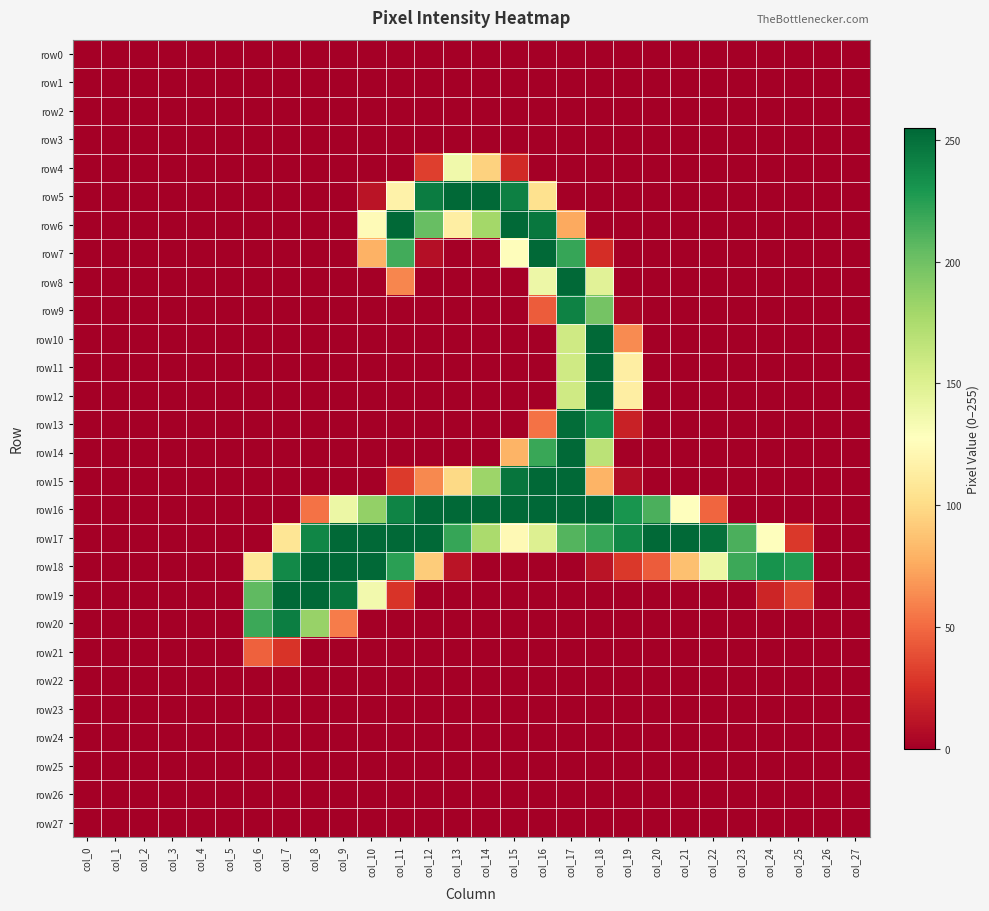

Reading right to left, transcribe all the data shown in this chart.

row0: col_27=0	col_26=0	col_25=0	col_24=0	col_23=0	col_22=0	col_21=0	col_20=0	col_19=0	col_18=0	col_17=0	col_16=0	col_15=0	col_14=0	col_13=0	col_12=0	col_11=0	col_10=0	col_9=0	col_8=0	col_7=0	col_6=0	col_5=0	col_4=0	col_3=0	col_2=0	col_1=0	col_0=0
row1: col_27=0	col_26=0	col_25=0	col_24=0	col_23=0	col_22=0	col_21=0	col_20=0	col_19=0	col_18=0	col_17=0	col_16=0	col_15=0	col_14=0	col_13=0	col_12=0	col_11=0	col_10=0	col_9=0	col_8=0	col_7=0	col_6=0	col_5=0	col_4=0	col_3=0	col_2=0	col_1=0	col_0=0
row2: col_27=0	col_26=0	col_25=0	col_24=0	col_23=0	col_22=0	col_21=0	col_20=0	col_19=0	col_18=0	col_17=0	col_16=0	col_15=0	col_14=0	col_13=0	col_12=0	col_11=0	col_10=0	col_9=0	col_8=0	col_7=0	col_6=0	col_5=0	col_4=0	col_3=0	col_2=0	col_1=0	col_0=0
row3: col_27=0	col_26=0	col_25=0	col_24=0	col_23=0	col_22=0	col_21=0	col_20=0	col_19=0	col_18=0	col_17=0	col_16=0	col_15=0	col_14=0	col_13=0	col_12=0	col_11=0	col_10=0	col_9=0	col_8=0	col_7=0	col_6=0	col_5=0	col_4=0	col_3=0	col_2=0	col_1=0	col_0=0
row4: col_27=0	col_26=0	col_25=0	col_24=0	col_23=0	col_22=0	col_21=0	col_20=0	col_19=0	col_18=0	col_17=0	col_16=0	col_15=22	col_14=95	col_13=137	col_12=32	col_11=0	col_10=0	col_9=0	col_8=0	col_7=0	col_6=0	col_5=0	col_4=0	col_3=0	col_2=0	col_1=0	col_0=0
row5: col_27=0	col_26=0	col_25=0	col_24=0	col_23=0	col_22=0	col_21=0	col_20=0	col_19=0	col_18=0	col_17=0	col_16=104	col_15=242	col_14=254	col_13=254	col_12=244	col_11=117	col_10=11	col_9=0	col_8=0	col_7=0	col_6=0	col_5=0	col_4=0	col_3=0	col_2=0	col_1=0	col_0=0
row6: col_27=0	col_26=0	col_25=0	col_24=0	col_23=0	col_22=0	col_21=0	col_20=0	col_19=0	col_18=0	col_17=75	col_16=247	col_15=254	col_14=179	col_13=114	col_12=203	col_11=254	col_10=124	col_9=0	col_8=0	col_7=0	col_6=0	col_5=0	col_4=0	col_3=0	col_2=0	col_1=0	col_0=0
row7: col_27=0	col_26=0	col_25=0	col_24=0	col_23=0	col_22=0	col_21=0	col_20=0	col_19=0	col_18=24	col_17=220	col_16=254	col_15=126	col_14=2	col_13=0	col_12=8	col_11=216	col_10=79	col_9=0	col_8=0	col_7=0	col_6=0	col_5=0	col_4=0	col_3=0	col_2=0	col_1=0	col_0=0
row8: col_27=0	col_26=0	col_25=0	col_24=0	col_23=0	col_22=0	col_21=0	col_20=0	col_19=0	col_18=147	col_17=254	col_16=139	col_15=0	col_14=0	col_13=0	col_12=0	col_11=61	col_10=0	col_9=0	col_8=0	col_7=0	col_6=0	col_5=0	col_4=0	col_3=0	col_2=0	col_1=0	col_0=0
row9: col_27=0	col_26=0	col_25=0	col_24=0	col_23=0	col_22=0	col_21=0	col_20=0	col_19=3	col_18=198	col_17=241	col_16=44	col_15=0	col_14=0	col_13=0	col_12=0	col_11=0	col_10=0	col_9=0	col_8=0	col_7=0	col_6=0	col_5=0	col_4=0	col_3=0	col_2=0	col_1=0	col_0=0
row10: col_27=0	col_26=0	col_25=0	col_24=0	col_23=0	col_22=0	col_21=0	col_20=0	col_19=63	col_18=254	col_17=158	col_16=0	col_15=0	col_14=0	col_13=0	col_12=0	col_11=0	col_10=0	col_9=0	col_8=0	col_7=0	col_6=0	col_5=0	col_4=0	col_3=0	col_2=0	col_1=0	col_0=0
row11: col_27=0	col_26=0	col_25=0	col_24=0	col_23=0	col_22=0	col_21=0	col_20=0	col_19=114	col_18=254	col_17=158	col_16=0	col_15=0	col_14=0	col_13=0	col_12=0	col_11=0	col_10=0	col_9=0	col_8=0	col_7=0	col_6=0	col_5=0	col_4=0	col_3=0	col_2=0	col_1=0	col_0=0
row12: col_27=0	col_26=0	col_25=0	col_24=0	col_23=0	col_22=0	col_21=0	col_20=0	col_19=114	col_18=254	col_17=158	col_16=0	col_15=0	col_14=0	col_13=0	col_12=0	col_11=0	col_10=0	col_9=0	col_8=0	col_7=0	col_6=0	col_5=0	col_4=0	col_3=0	col_2=0	col_1=0	col_0=0
row13: col_27=0	col_26=0	col_25=0	col_24=0	col_23=0	col_22=0	col_21=0	col_20=0	col_19=18	col_18=235	col_17=252	col_16=53	col_15=0	col_14=0	col_13=0	col_12=0	col_11=0	col_10=0	col_9=0	col_8=0	col_7=0	col_6=0	col_5=0	col_4=0	col_3=0	col_2=0	col_1=0	col_0=0
row14: col_27=0	col_26=0	col_25=0	col_24=0	col_23=0	col_22=0	col_21=0	col_20=0	col_19=0	col_18=168	col_17=254	col_16=219	col_15=80	col_14=0	col_13=0	col_12=0	col_11=0	col_10=0	col_9=0	col_8=0	col_7=0	col_6=0	col_5=0	col_4=0	col_3=0	col_2=0	col_1=0	col_0=0
row15: col_27=0	col_26=0	col_25=0	col_24=0	col_23=0	col_22=0	col_21=0	col_20=0	col_19=7	col_18=80	col_17=254	col_16=254	col_15=248	col_14=182	col_13=99	col_12=62	col_11=30	col_10=0	col_9=0	col_8=0	col_7=0	col_6=0	col_5=0	col_4=0	col_3=0	col_2=0	col_1=0	col_0=0
row16: col_27=0	col_26=0	col_25=0	col_24=0	col_23=0	col_22=48	col_21=128	col_20=213	col_19=231	col_18=254	col_17=254	col_16=255	col_15=254	col_14=254	col_13=254	col_12=254	col_11=240	col_10=186	col_9=140	col_8=53	col_7=0	col_6=0	col_5=0	col_4=0	col_3=0	col_2=0	col_1=0	col_0=0
row17: col_27=0	col_26=0	col_25=29	col_24=128	col_23=213	col_22=250	col_21=254	col_20=254	col_19=238	col_18=220	col_17=210	col_16=150	col_15=123	col_14=176	col_13=220	col_12=254	col_11=254	col_10=254	col_9=254	col_8=239	col_7=107	col_6=0	col_5=0	col_4=0	col_3=0	col_2=0	col_1=0	col_0=0
row18: col_27=0	col_26=0	col_25=227	col_24=232	col_23=218	col_22=140	col_21=86	col_20=44	col_19=29	col_18=11	col_17=0	col_16=0	col_15=0	col_14=0	col_13=11	col_12=92	col_11=224	col_10=254	col_9=254	col_8=254	col_7=237	col_6=109	col_5=0	col_4=0	col_3=0	col_2=0	col_1=0	col_0=0
row19: col_27=0	col_26=0	col_25=34	col_24=20	col_23=0	col_22=0	col_21=0	col_20=0	col_19=0	col_18=0	col_17=0	col_16=0	col_15=0	col_14=0	col_13=0	col_12=0	col_11=27	col_10=136	col_9=248	col_8=254	col_7=254	col_6=206	col_5=0	col_4=0	col_3=0	col_2=0	col_1=0	col_0=0
row20: col_27=0	col_26=0	col_25=0	col_24=0	col_23=0	col_22=0	col_21=0	col_20=0	col_19=0	col_18=0	col_17=0	col_16=0	col_15=0	col_14=0	col_13=0	col_12=0	col_11=0	col_10=0	col_9=57	col_8=184	col_7=243	col_6=218	col_5=0	col_4=0	col_3=0	col_2=0	col_1=0	col_0=0
row21: col_27=0	col_26=0	col_25=0	col_24=0	col_23=0	col_22=0	col_21=0	col_20=0	col_19=0	col_18=0	col_17=0	col_16=0	col_15=0	col_14=0	col_13=0	col_12=0	col_11=0	col_10=0	col_9=0	col_8=0	col_7=27	col_6=46	col_5=0	col_4=0	col_3=0	col_2=0	col_1=0	col_0=0
row22: col_27=0	col_26=0	col_25=0	col_24=0	col_23=0	col_22=0	col_21=0	col_20=0	col_19=0	col_18=0	col_17=0	col_16=0	col_15=0	col_14=0	col_13=0	col_12=0	col_11=0	col_10=0	col_9=0	col_8=0	col_7=0	col_6=0	col_5=0	col_4=0	col_3=0	col_2=0	col_1=0	col_0=0
row23: col_27=0	col_26=0	col_25=0	col_24=0	col_23=0	col_22=0	col_21=0	col_20=0	col_19=0	col_18=0	col_17=0	col_16=0	col_15=0	col_14=0	col_13=0	col_12=0	col_11=0	col_10=0	col_9=0	col_8=0	col_7=0	col_6=0	col_5=0	col_4=0	col_3=0	col_2=0	col_1=0	col_0=0
row24: col_27=0	col_26=0	col_25=0	col_24=0	col_23=0	col_22=0	col_21=0	col_20=0	col_19=0	col_18=0	col_17=0	col_16=0	col_15=0	col_14=0	col_13=0	col_12=0	col_11=0	col_10=0	col_9=0	col_8=0	col_7=0	col_6=0	col_5=0	col_4=0	col_3=0	col_2=0	col_1=0	col_0=0
row25: col_27=0	col_26=0	col_25=0	col_24=0	col_23=0	col_22=0	col_21=0	col_20=0	col_19=0	col_18=0	col_17=0	col_16=0	col_15=0	col_14=0	col_13=0	col_12=0	col_11=0	col_10=0	col_9=0	col_8=0	col_7=0	col_6=0	col_5=0	col_4=0	col_3=0	col_2=0	col_1=0	col_0=0
row26: col_27=0	col_26=0	col_25=0	col_24=0	col_23=0	col_22=0	col_21=0	col_20=0	col_19=0	col_18=0	col_17=0	col_16=0	col_15=0	col_14=0	col_13=0	col_12=0	col_11=0	col_10=0	col_9=0	col_8=0	col_7=0	col_6=0	col_5=0	col_4=0	col_3=0	col_2=0	col_1=0	col_0=0
row27: col_27=0	col_26=0	col_25=0	col_24=0	col_23=0	col_22=0	col_21=0	col_20=0	col_19=0	col_18=0	col_17=0	col_16=0	col_15=0	col_14=0	col_13=0	col_12=0	col_11=0	col_10=0	col_9=0	col_8=0	col_7=0	col_6=0	col_5=0	col_4=0	col_3=0	col_2=0	col_1=0	col_0=0